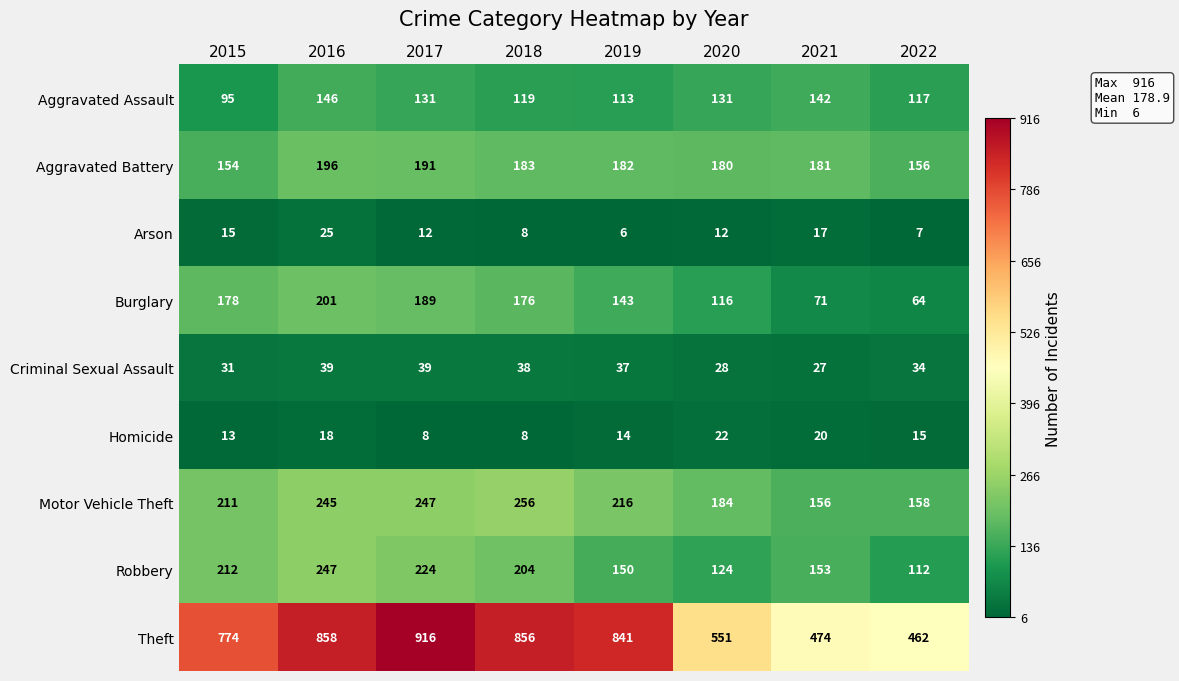

How many series are shown in this chart?

9